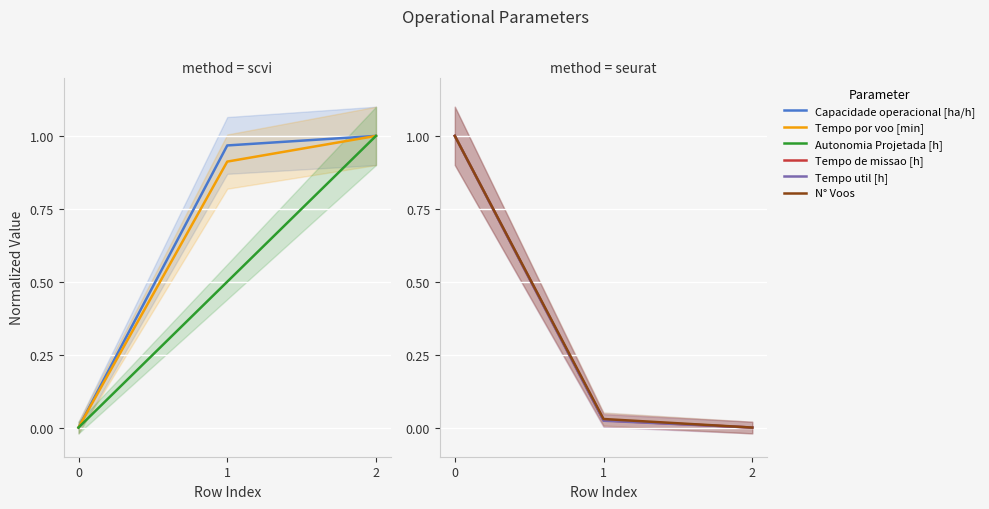

What is the average value of the Autonomia Projetada [h] series?

0.5